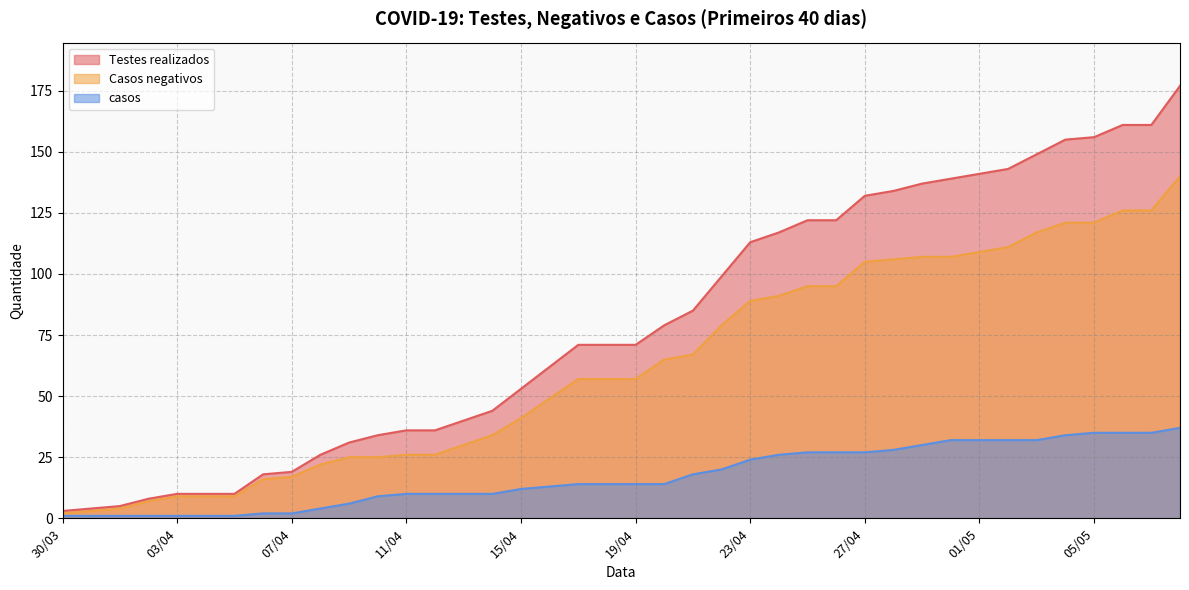

Does the chart display data point markers on the line(s)?

No